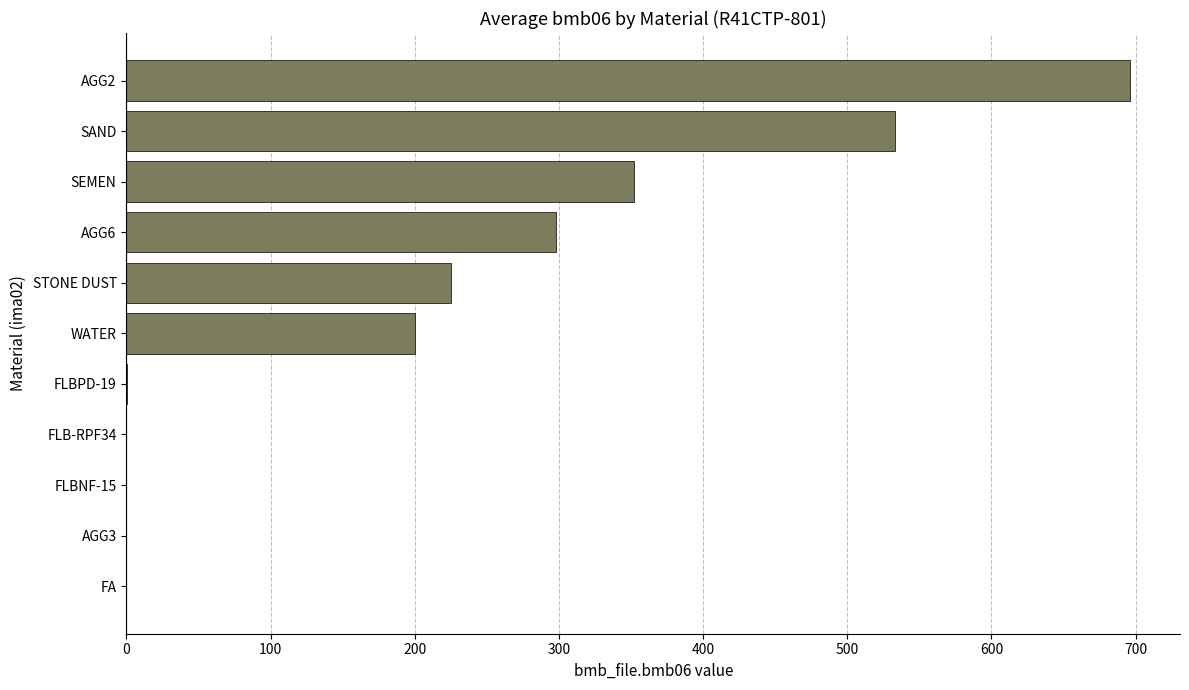

The value at FLBNF-15 is -346.3. True or false?

False